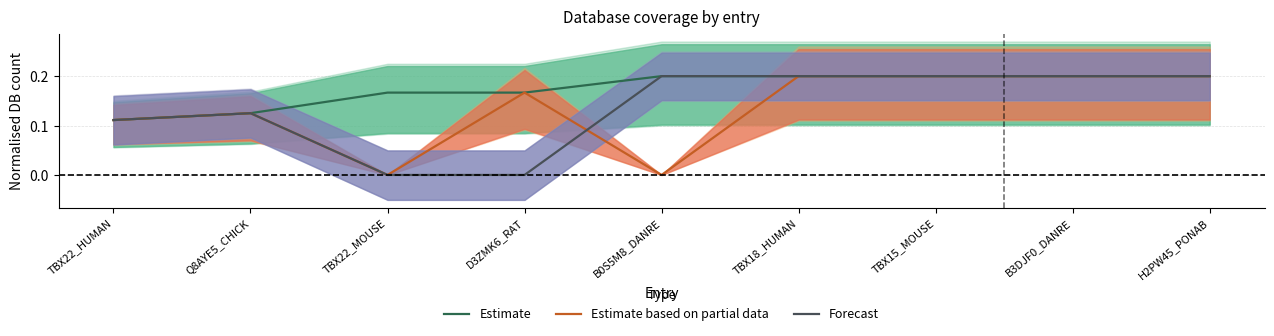

Between which two adjacent categories do Estimate based on partial data and Forecast first intersect?

D3ZMK6_RAT and B0S5M8_DANRE